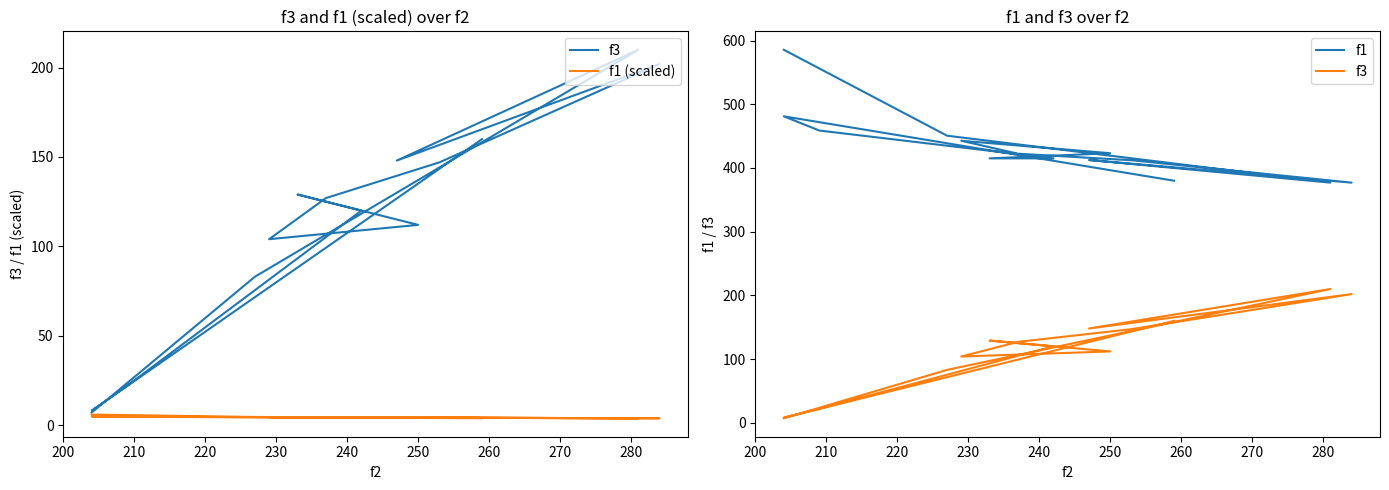

Is this an area chart (filled region under the line)?

No